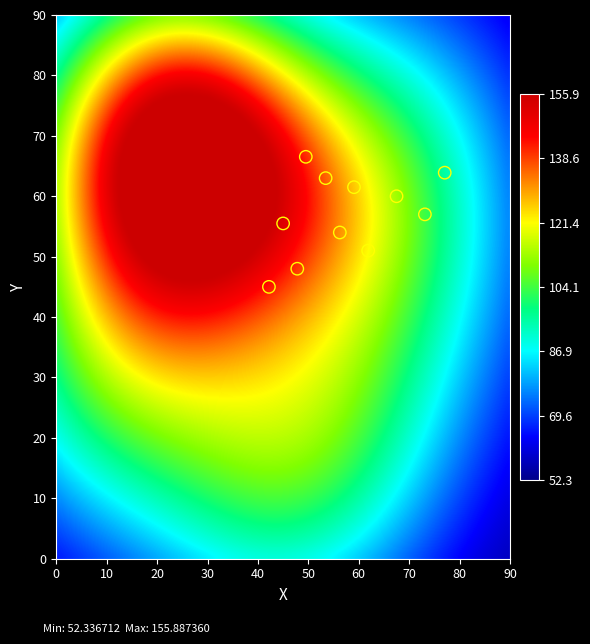

What is the range of X values (max minus min)?

34.9